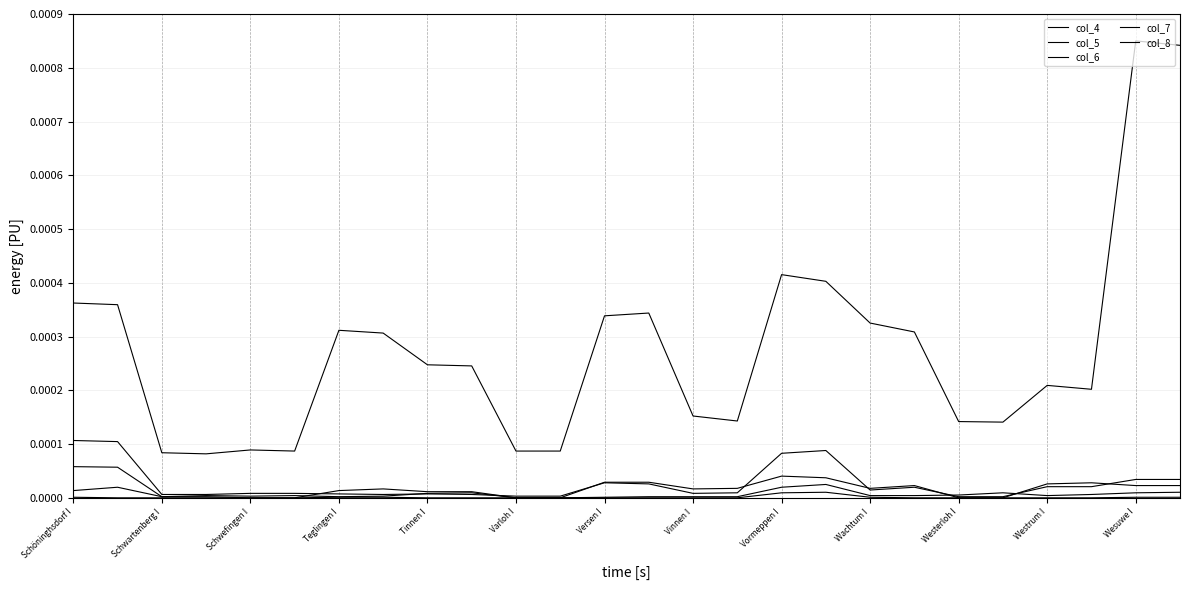

True or false: col_6 and col_4 intersect in this chart.

False